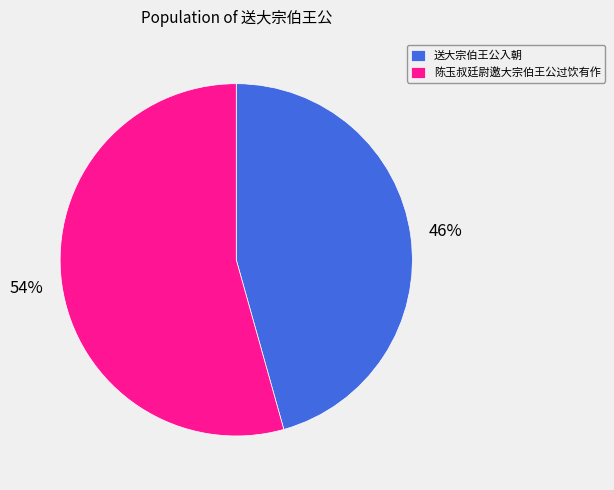

Between 送大宗伯王公入朝 and 陈玉叔廷尉邀大宗伯王公过饮有作, which is larger?

陈玉叔廷尉邀大宗伯王公过饮有作